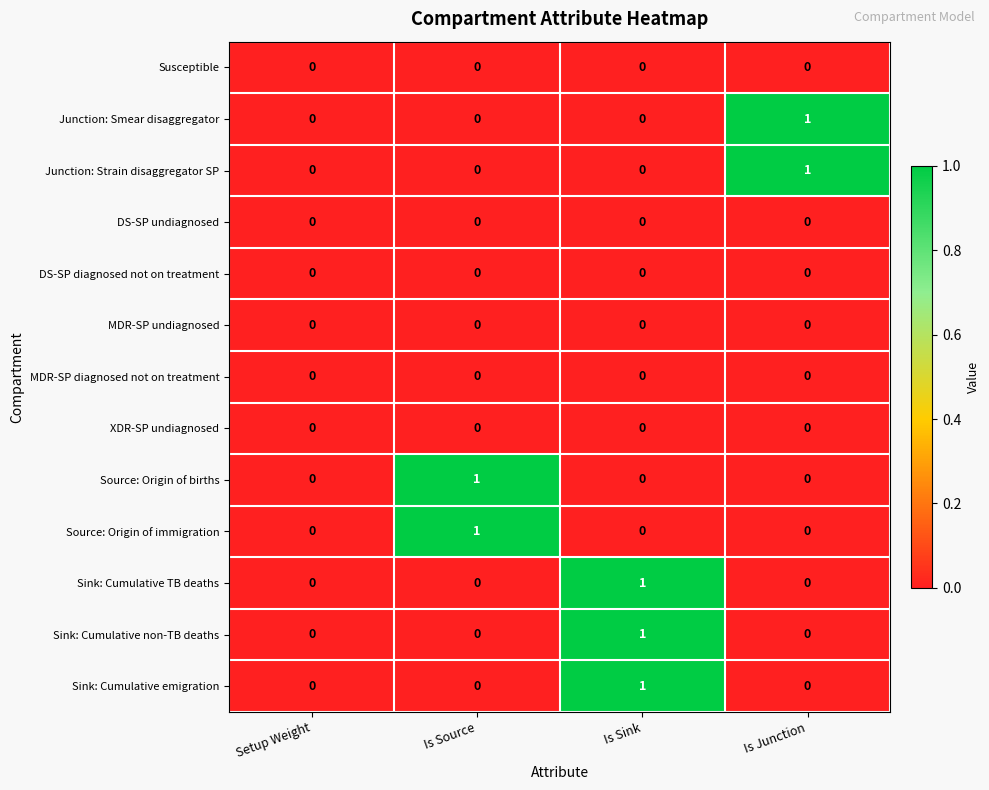

At which category is the sum across all series the highest?

Is Sink